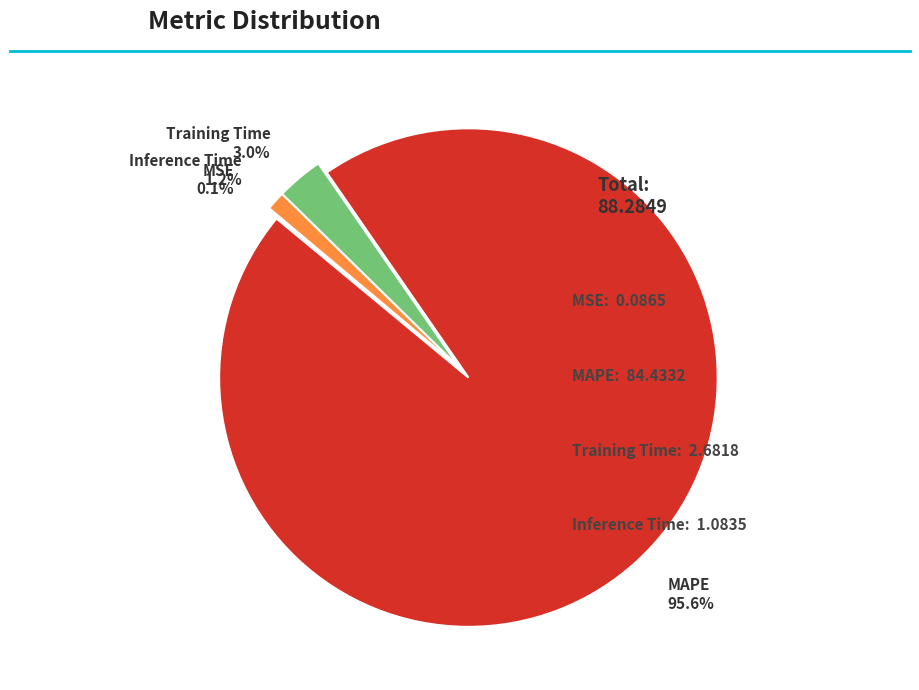

What is the ratio of the value at Inference Time to the value at Training Time?

0.4